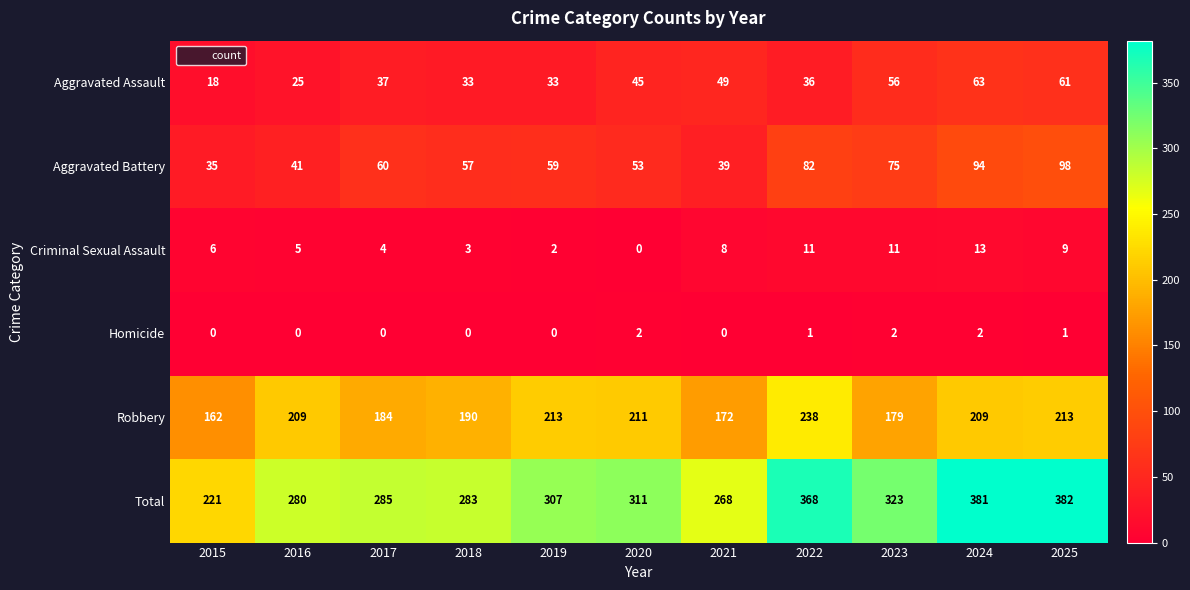

What is the spread (max minus min) of values at 2023?

321